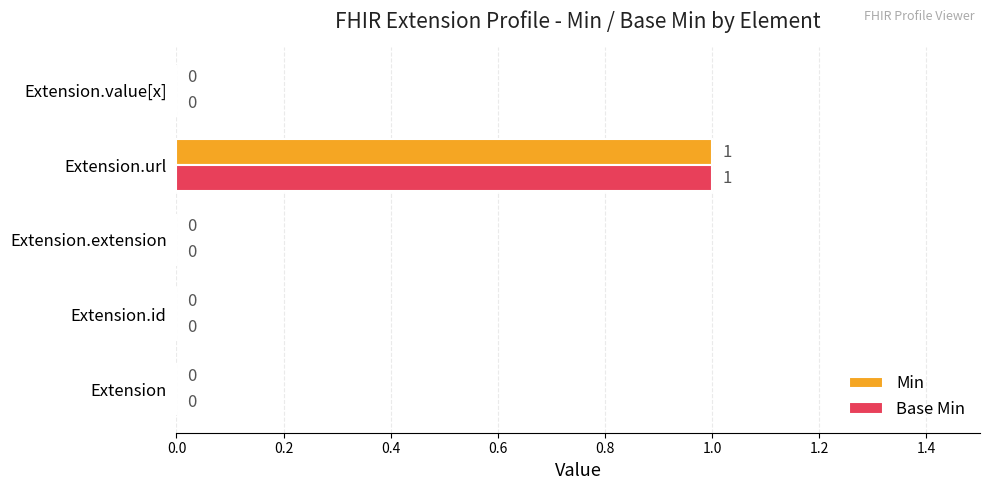

Which category has the highest value across all series?

Extension.url